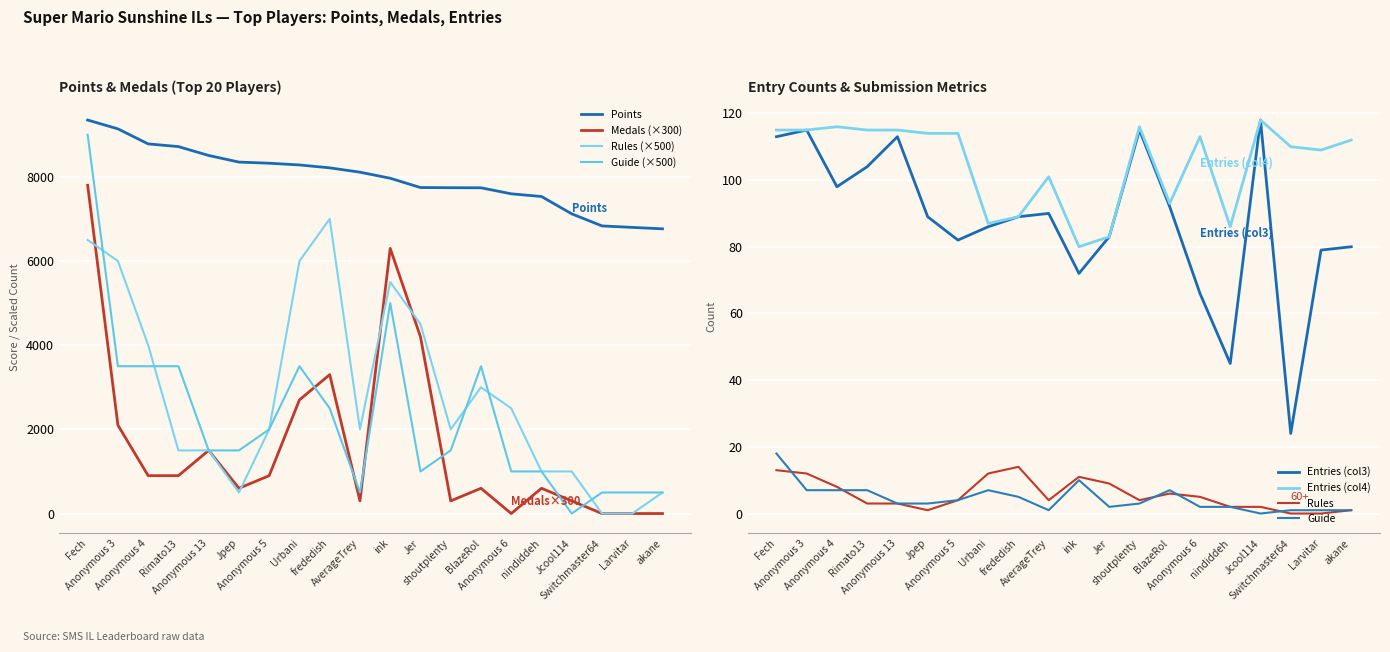

What is the sum of the Medals values at frededish and Larvitar?

3300